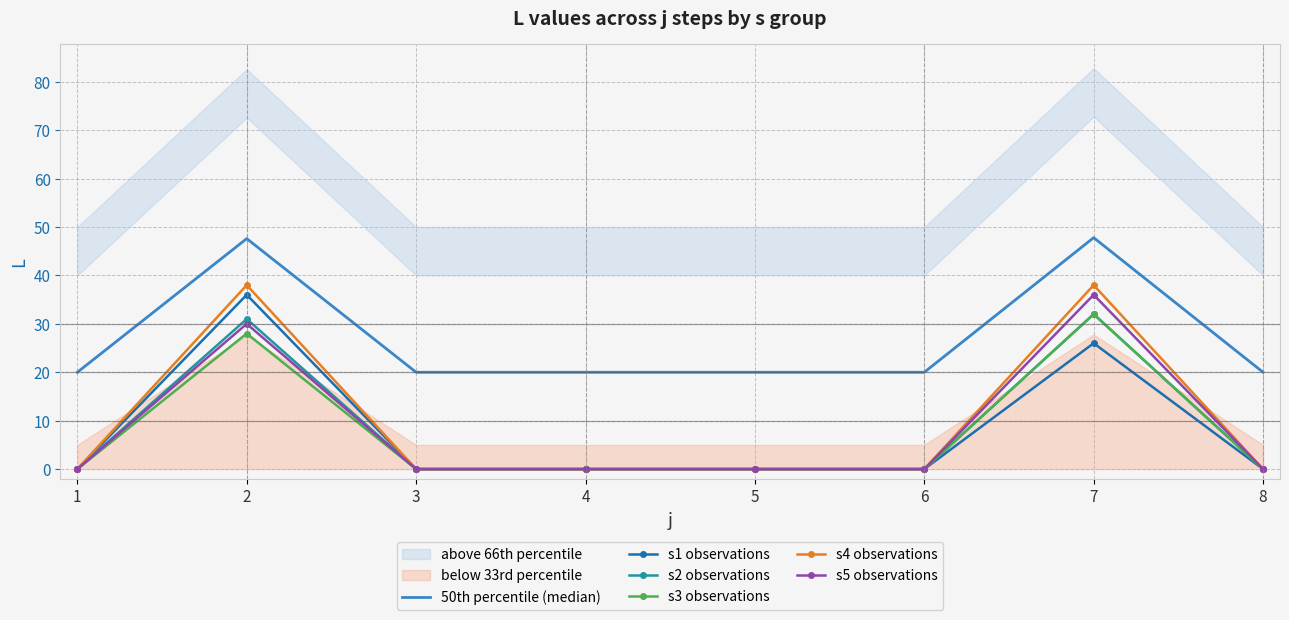

At how many categories does at least one series exceed 17?

8